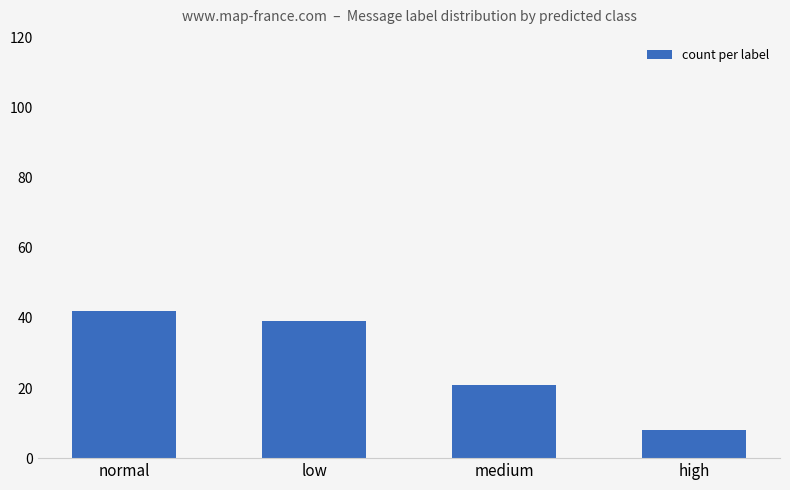

What is the sum of all values?

110